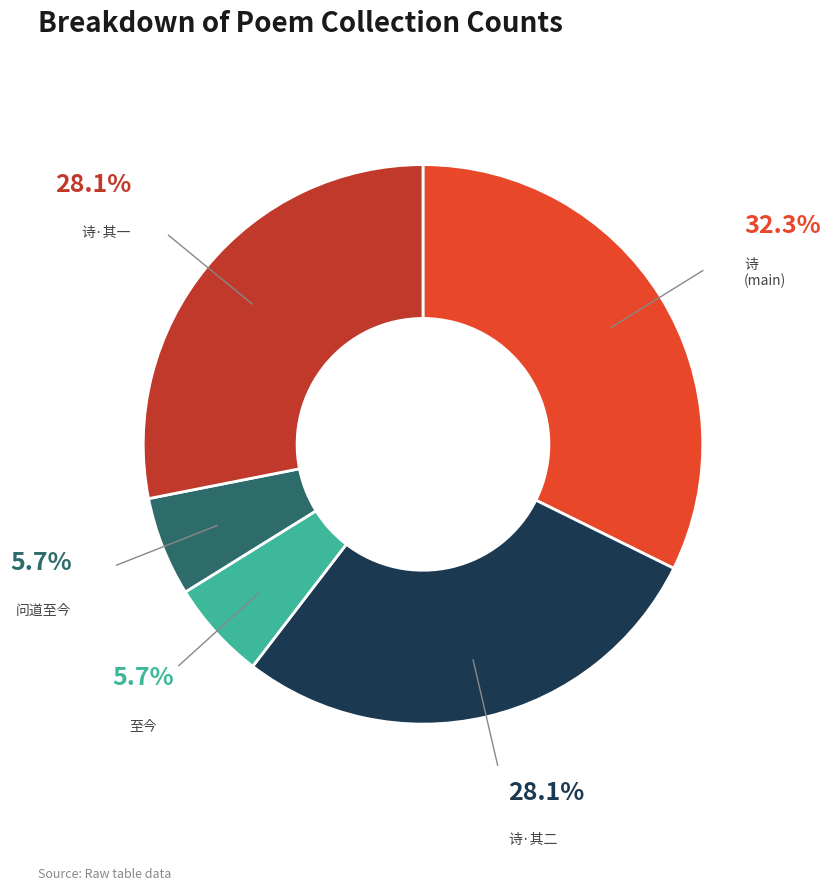

To the nearest percent, what is the average slice percentage?

20%